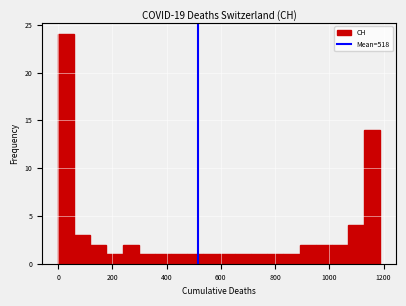

Read against the x-axis, roughly where is the centre of the tallest bar?

20